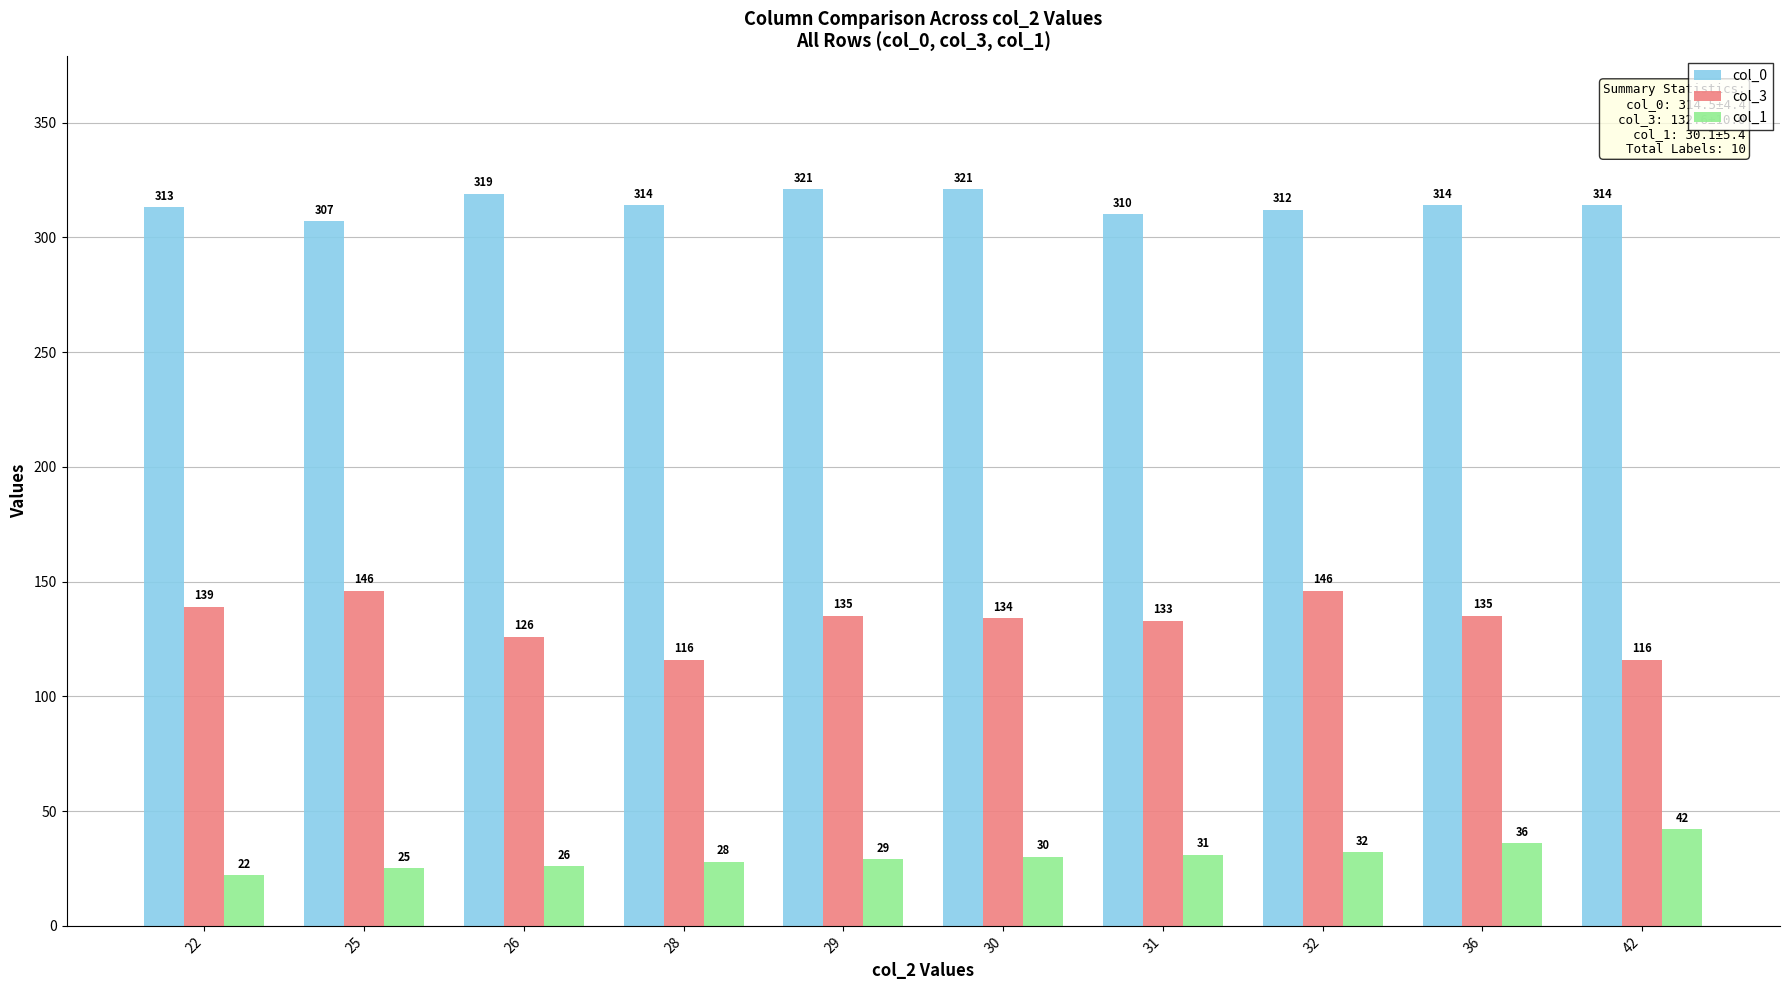

Does the chart contain stacked bars?

No